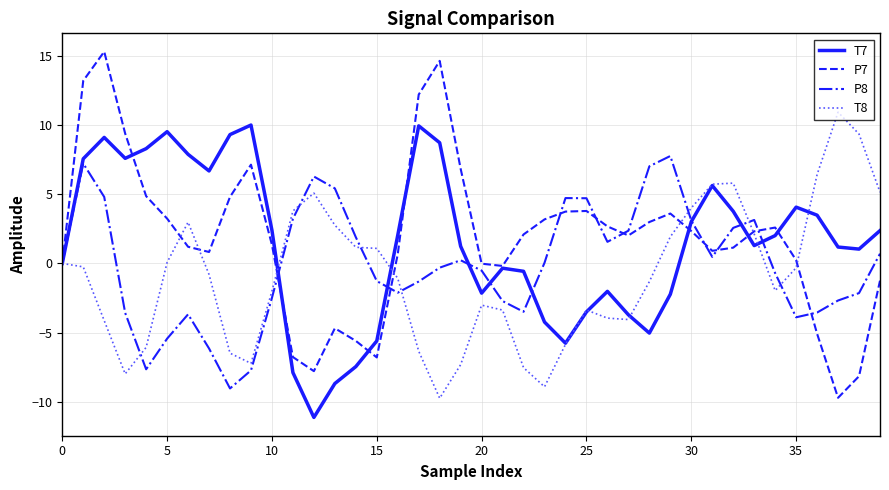

What is the greatest value displayed?

15.3